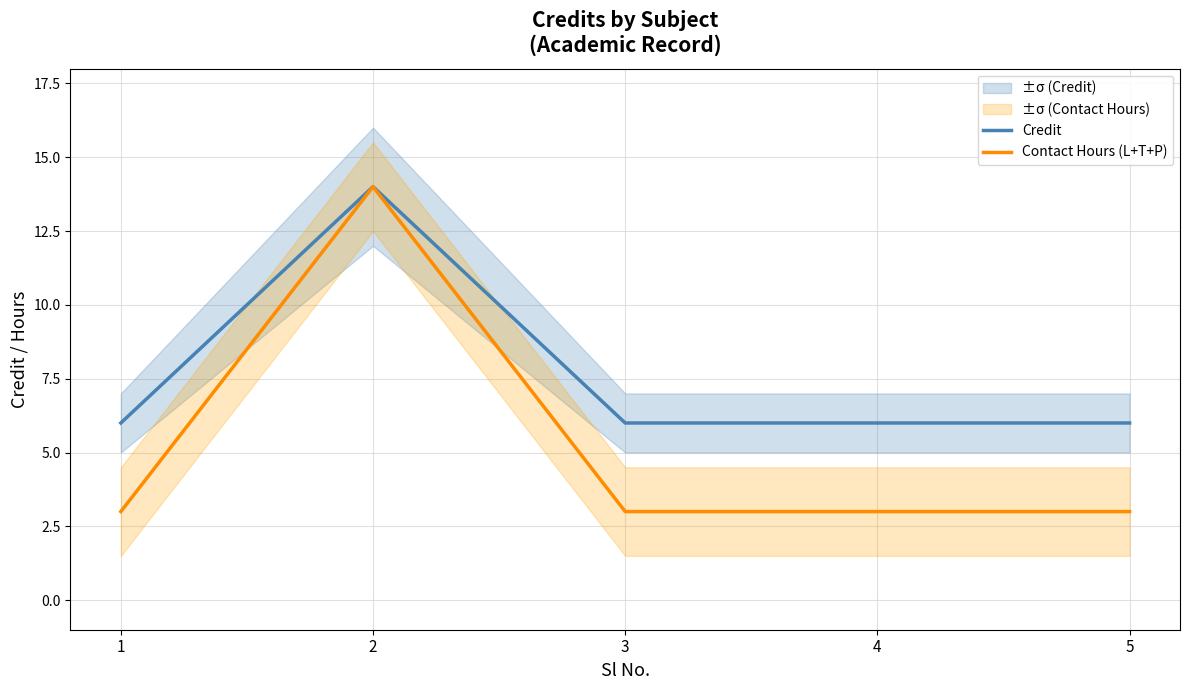

Rank the series by their average value, from highest to lowest.

Credit, Contact Hours (L+T+P)